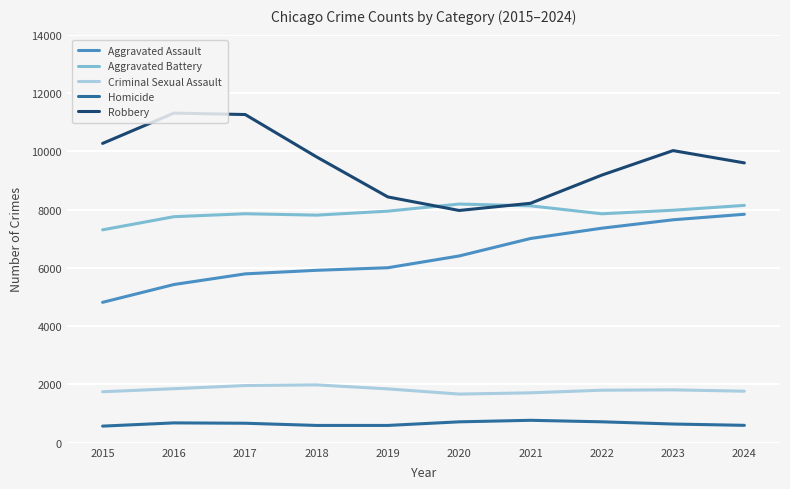

What is the maximum value shown in the chart?

11309.3